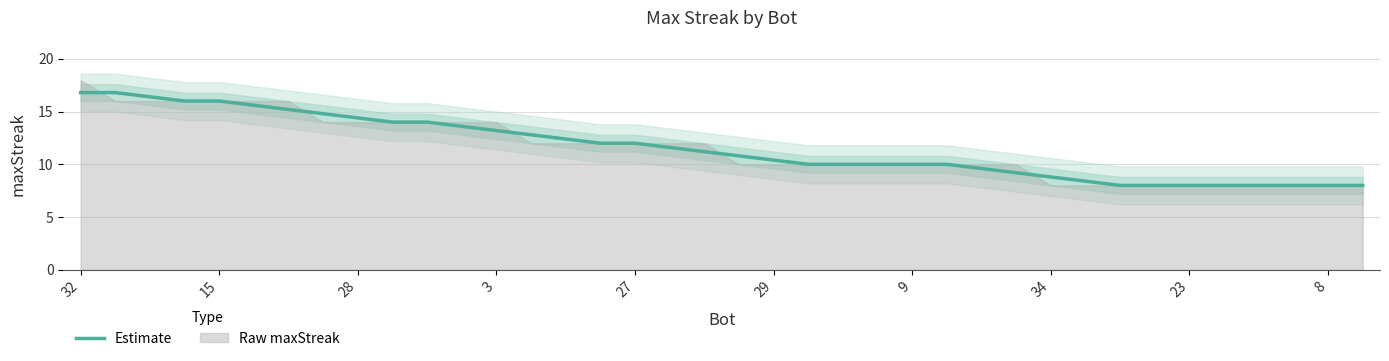

The value of Estimate at 3 is 7.8. True or false?

False